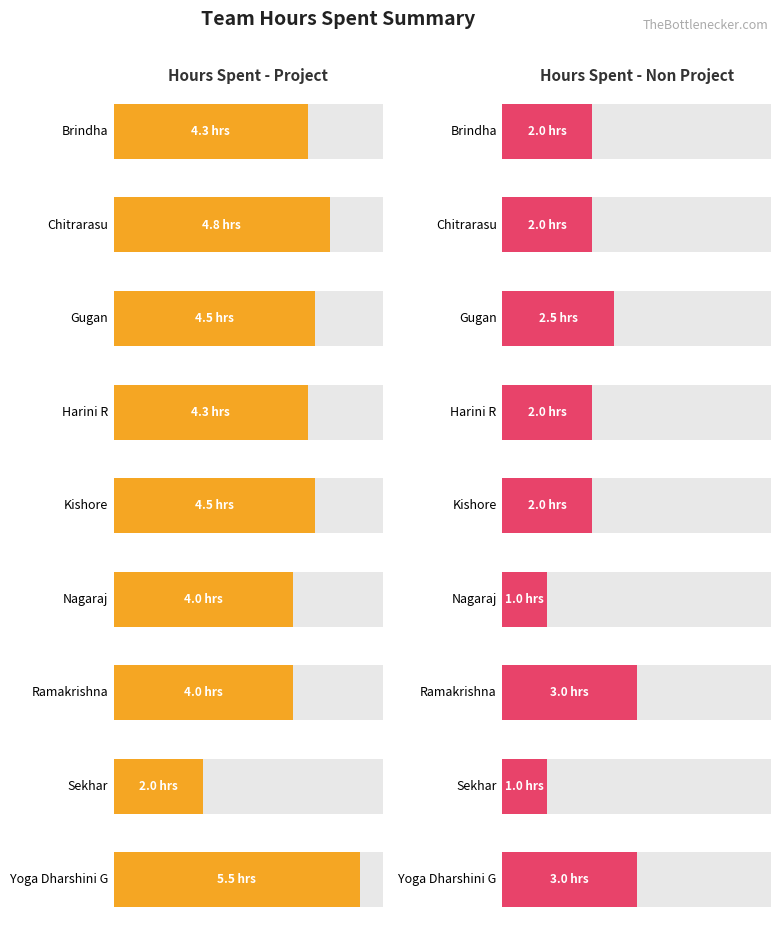

At which category is the sum across all series the highest?

Yoga Dharshini G